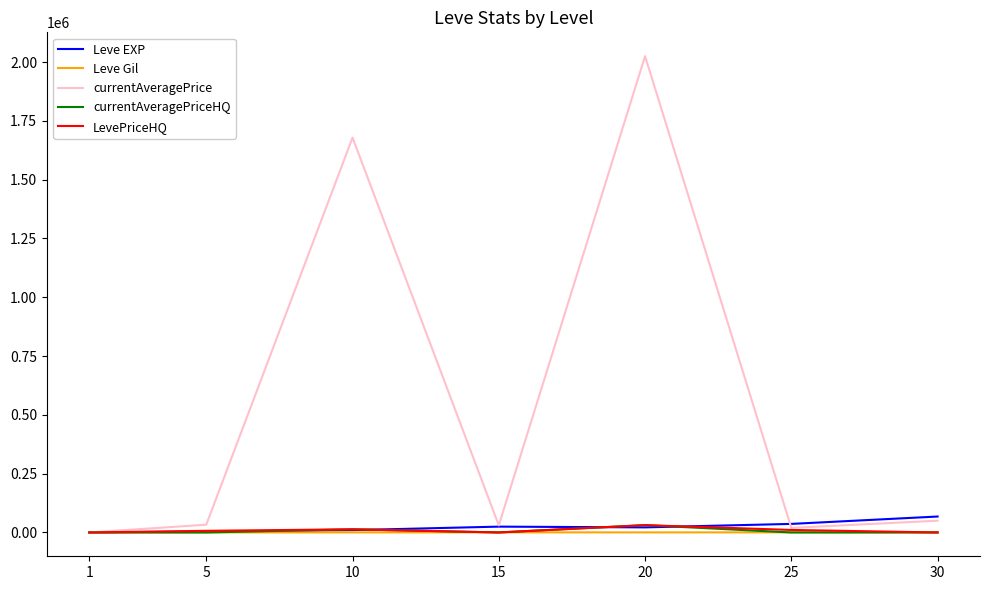

How many series are shown in this chart?

5